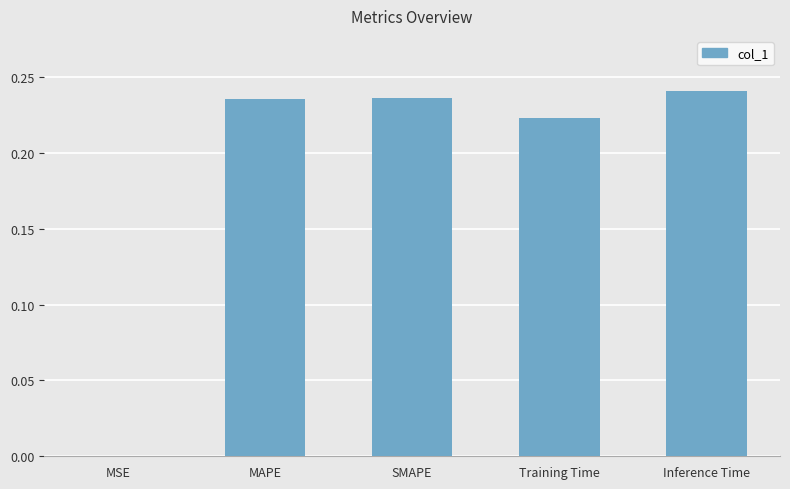

The value at MAPE is 0.3. True or false?

False